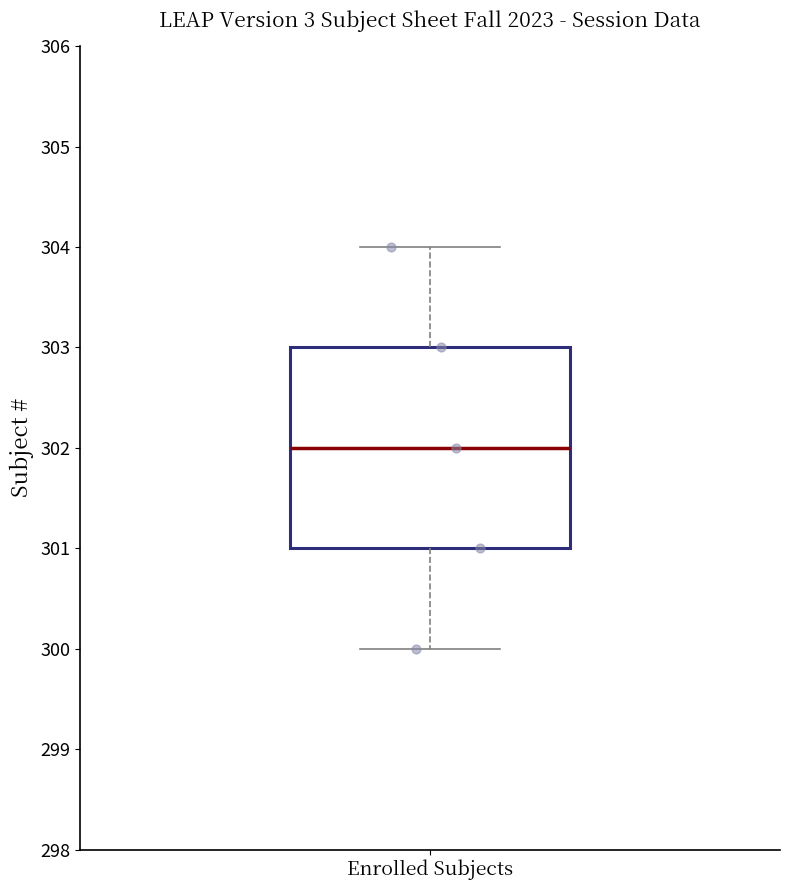

Transcribe this box plot: give where the median line is, the range the box spans, and where the two whiskers end, as read against the y-axis. The values are not printed on the chart, so give them approximately, as read against the axis.

median 302, box 301 to 303, whiskers 300 to 304